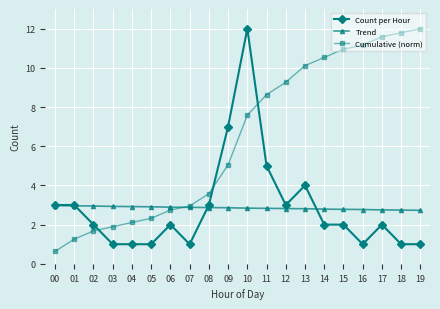

What is the minimum value shown in the chart?

0.6